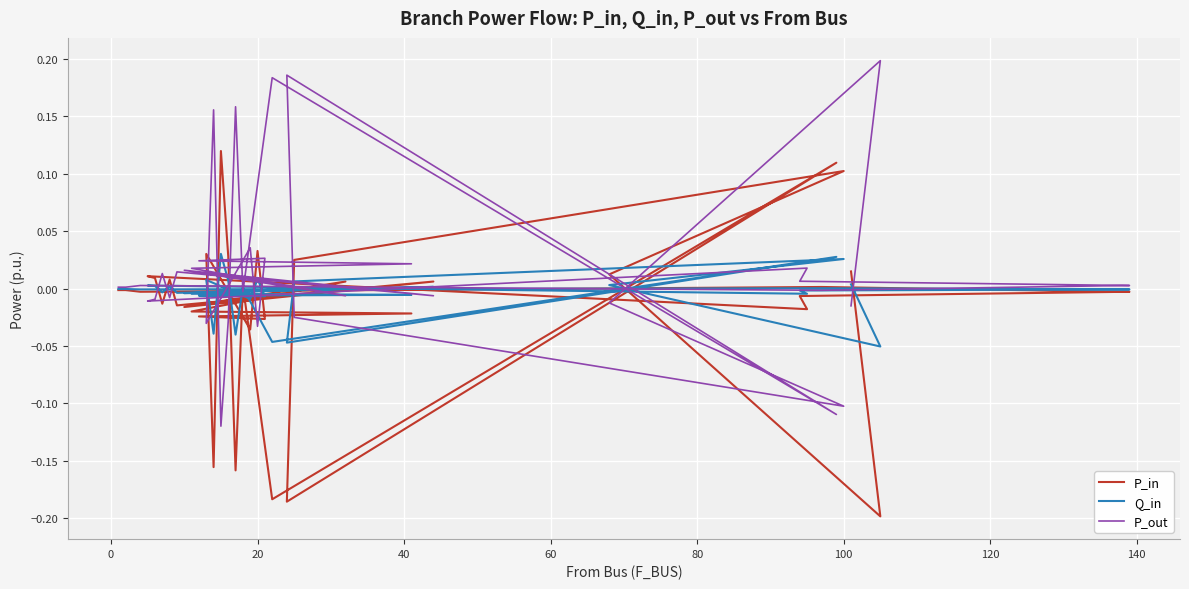

True or false: P_out has a value of -0.0 at 31.

False